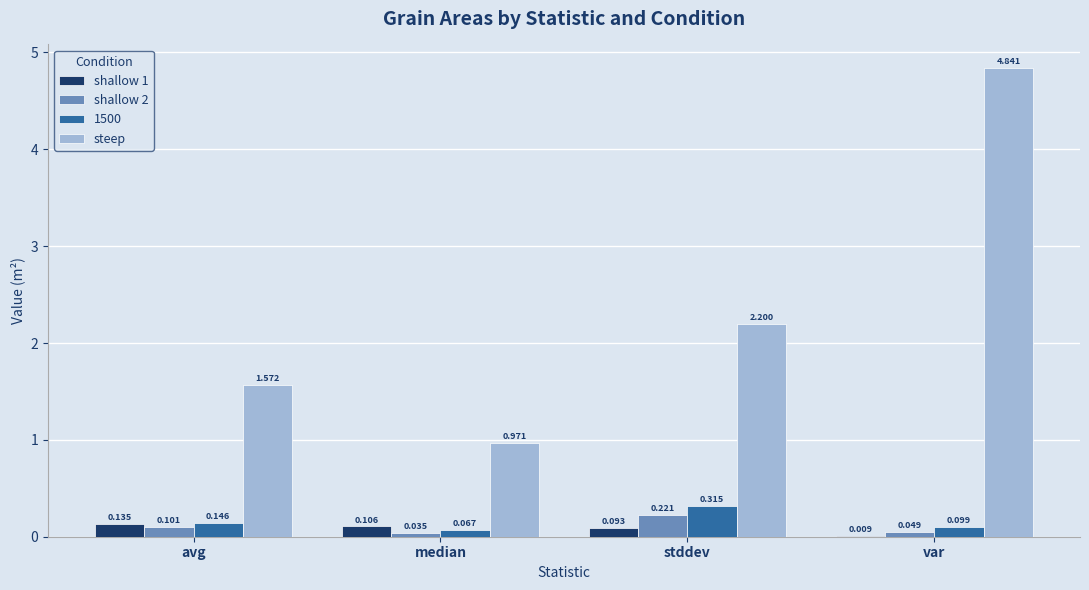

At which label is steep closest to 2?

stddev